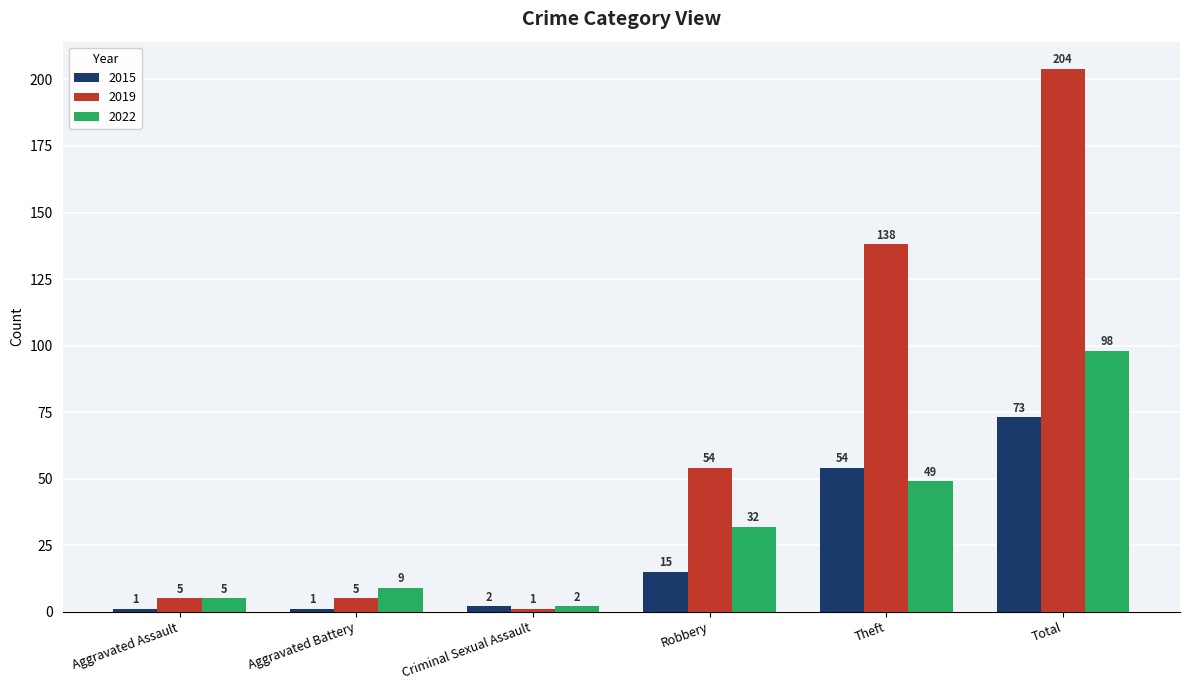

What is the difference between the maximum and minimum values in the 2022 series?

96